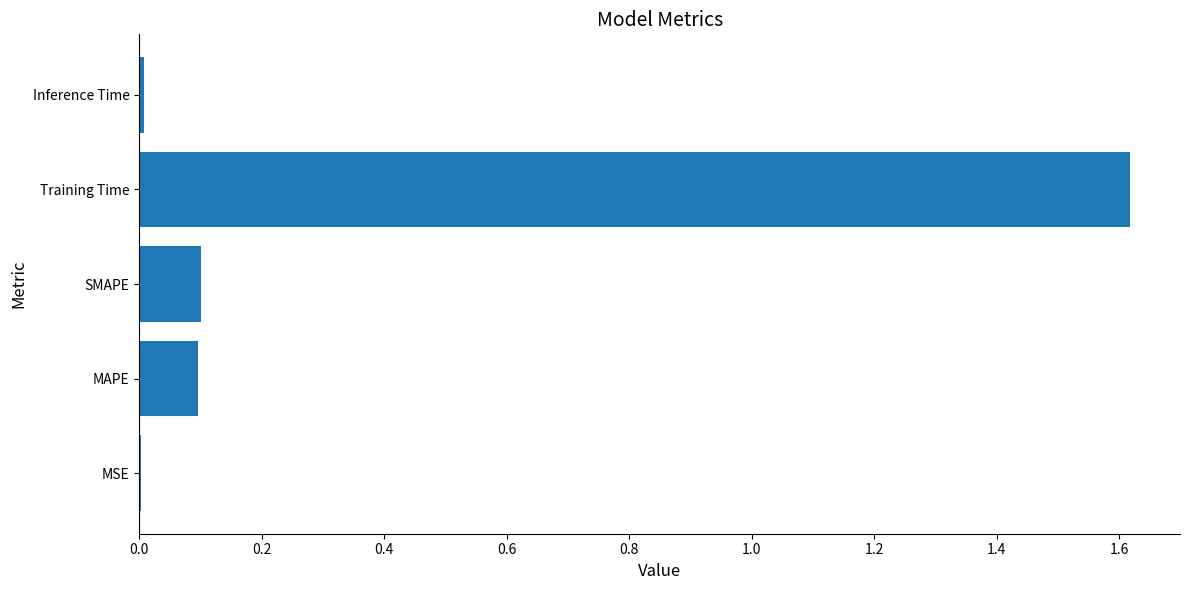

Are the bars horizontal?

Yes